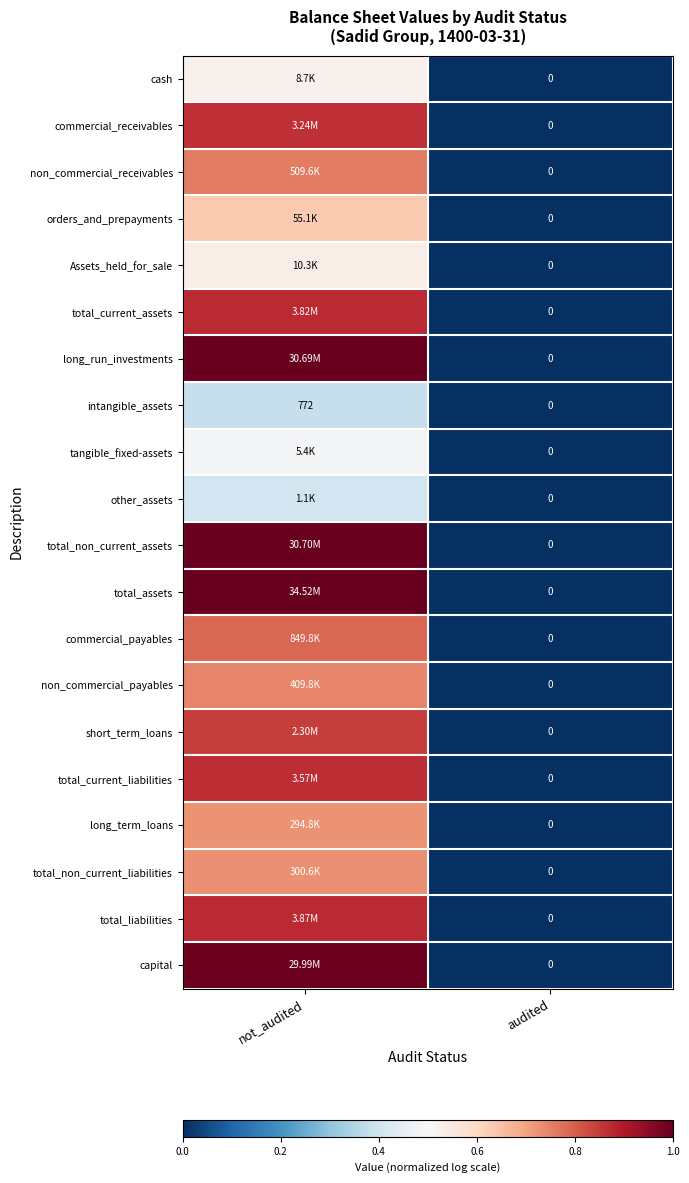

Which category has the highest value in the intangible_assets series?

not_audited